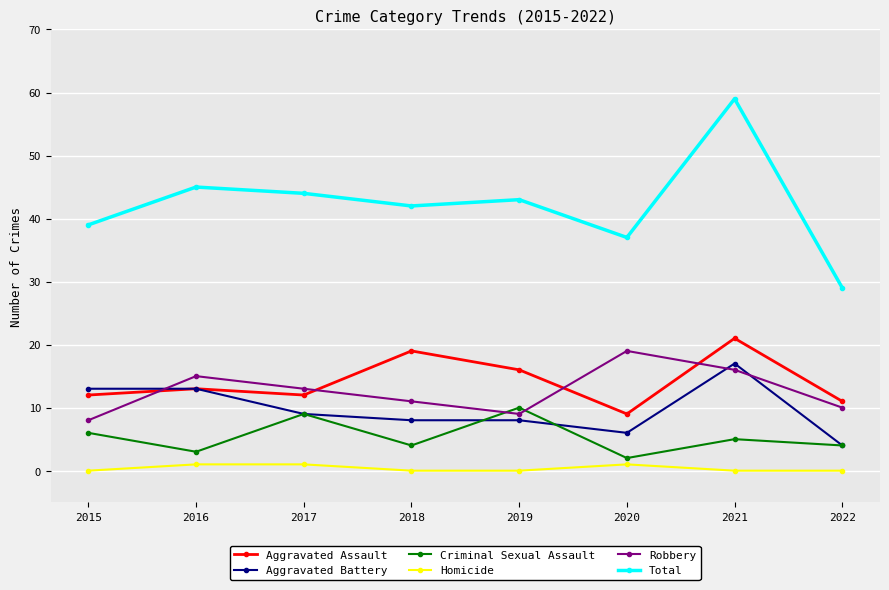

What is the maximum value for Homicide?

1